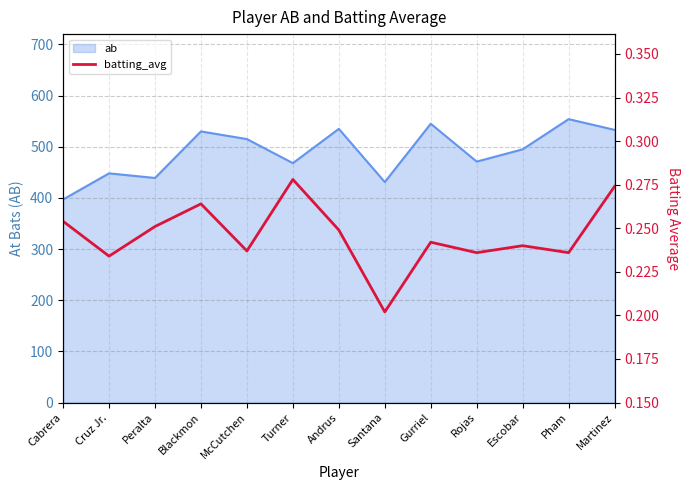

At which category does the data reach its first local valley?

Cruz Jr.